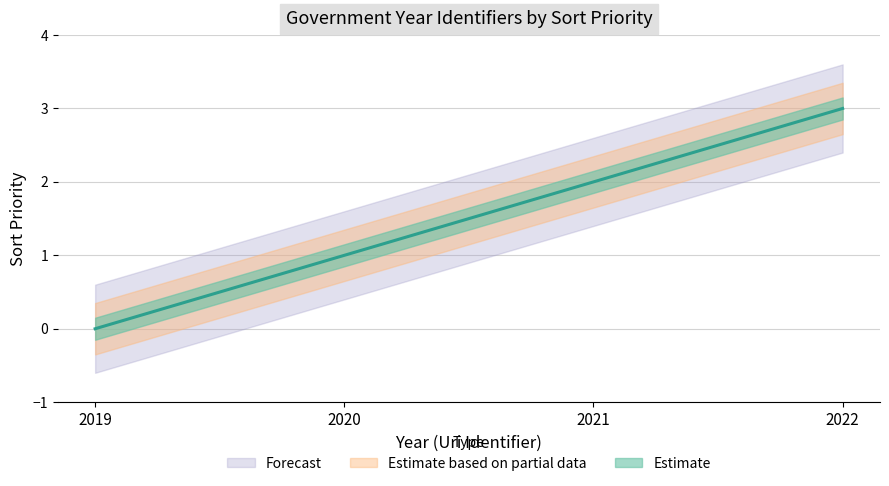

What is the average value?

2